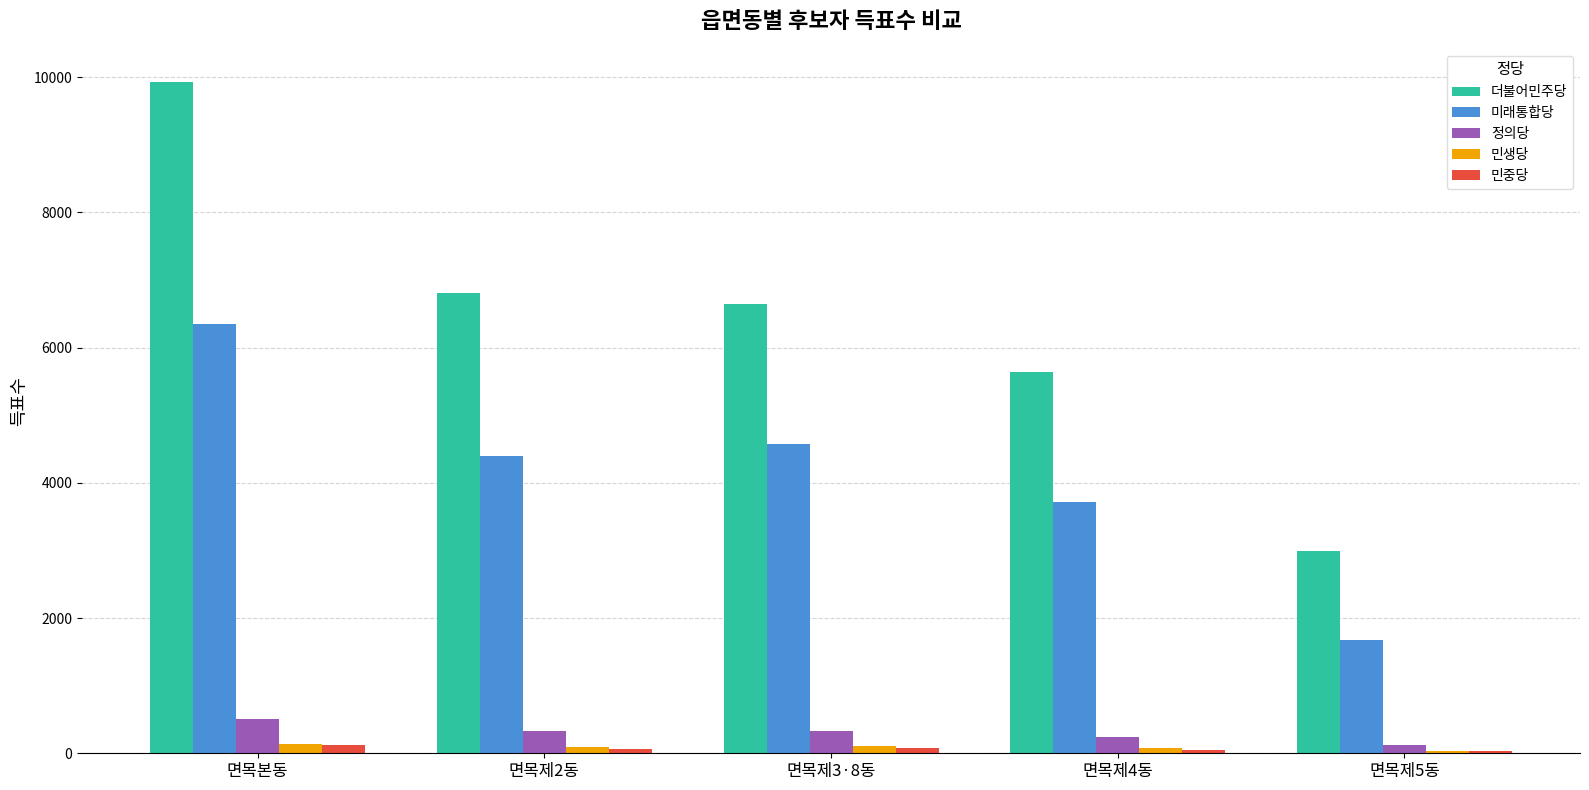

Is it true that 미래통합당 equals 1674 at 면목제5동?

True